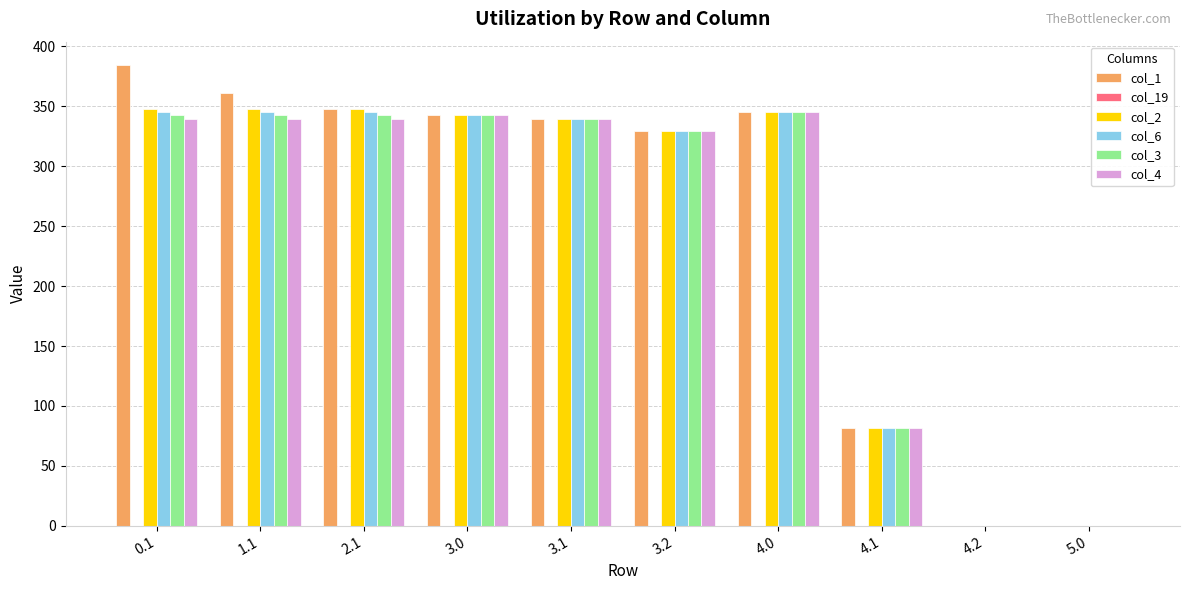

The value of col_6 at 3.2 is 470.8. True or false?

False